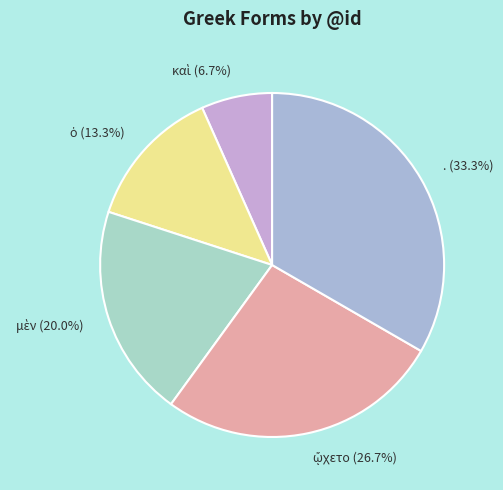

Is it true that . is 48% of the pie?

False